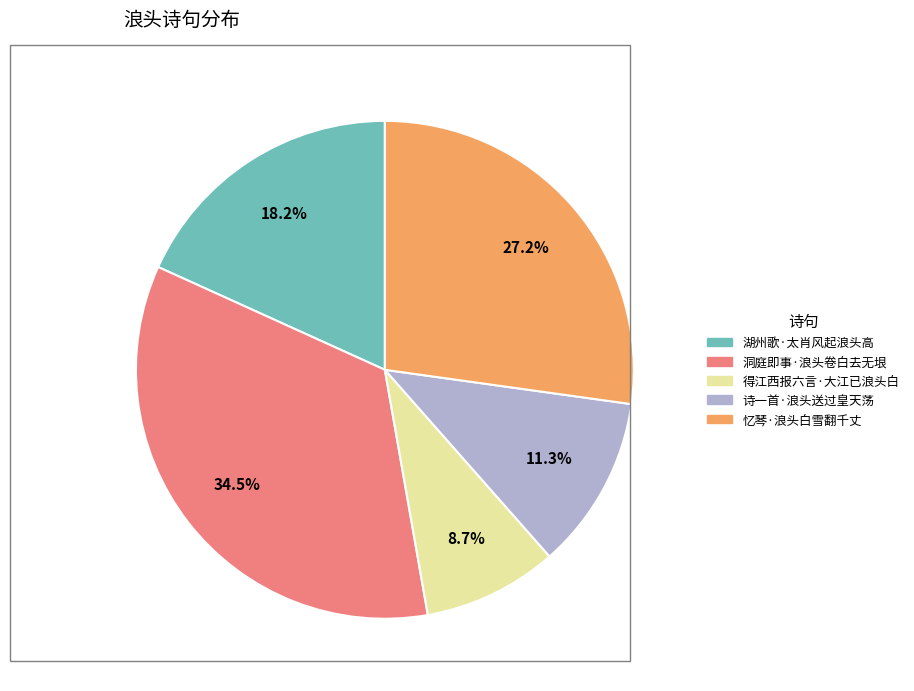

Is it true that 忆琴·浪头白雪翻千丈 is 27% of the pie?

True